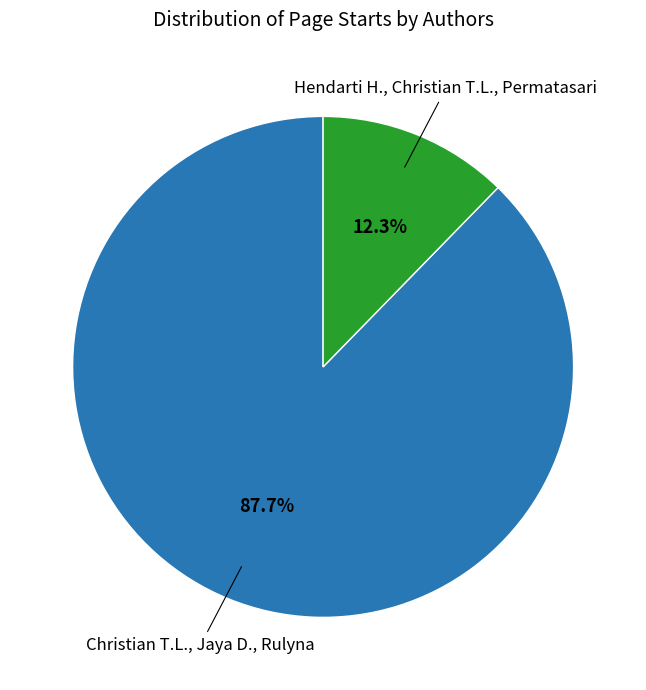

Is there a majority slice in this chart?

Yes